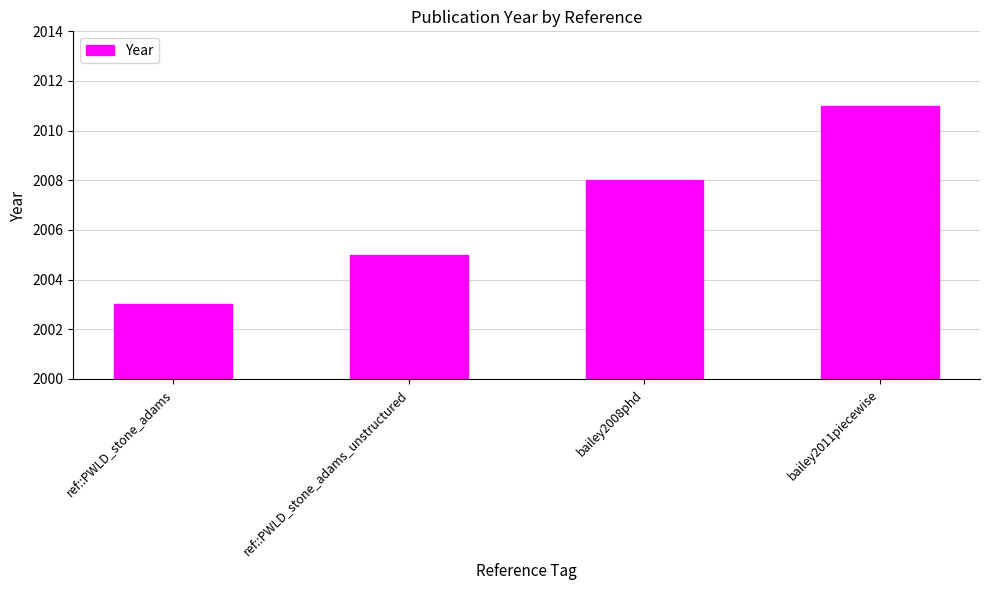

What position from the right is ref::PWLD_stone_adams?

4